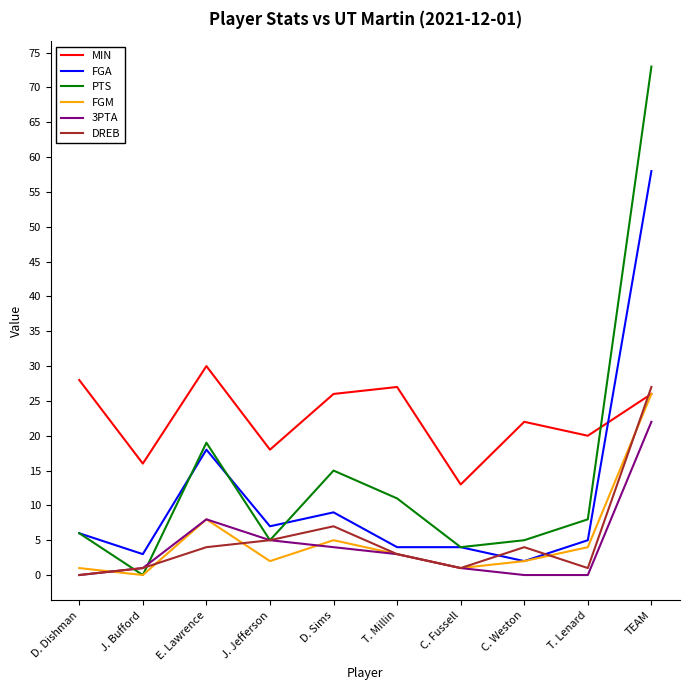

What position from the left is TEAM?

10